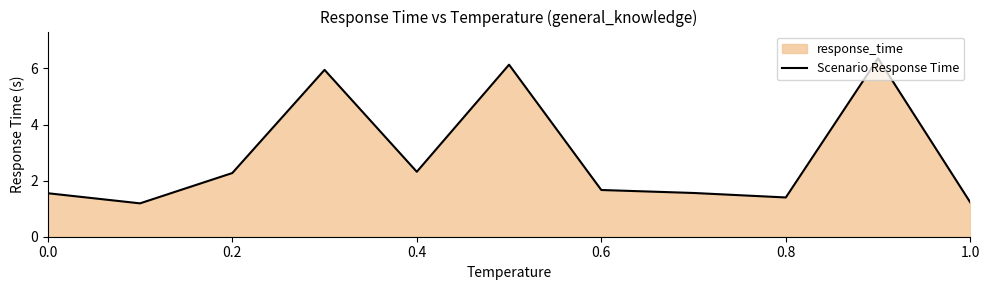

The value at 0.6 is 2.5. True or false?

False